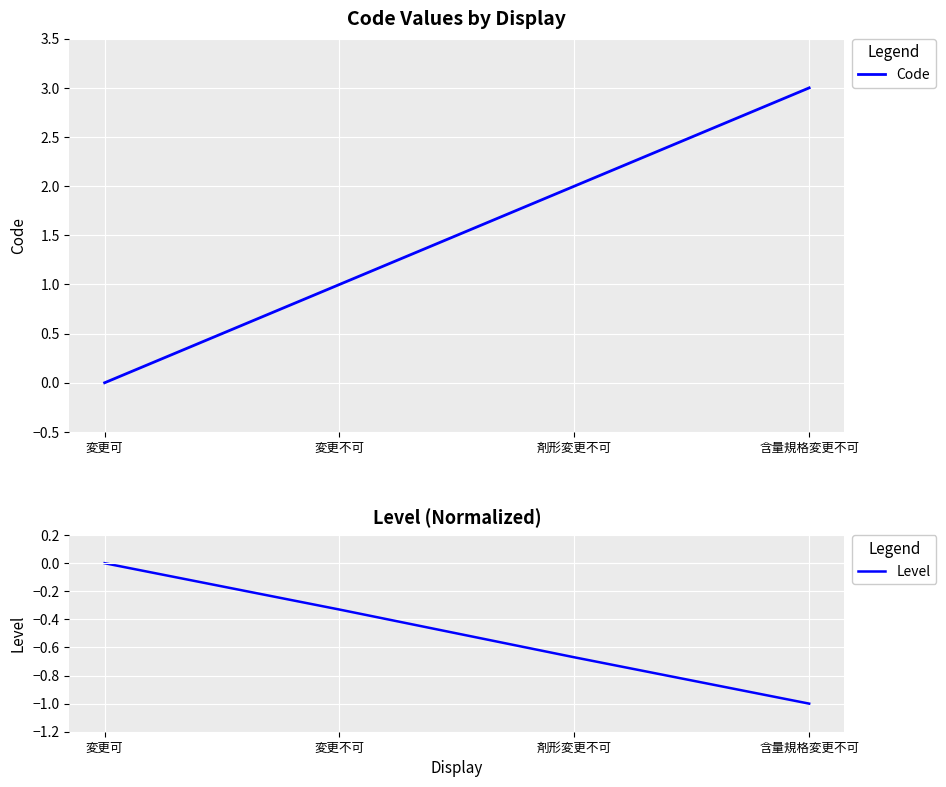

True or false: Level and Code intersect in this chart.

False